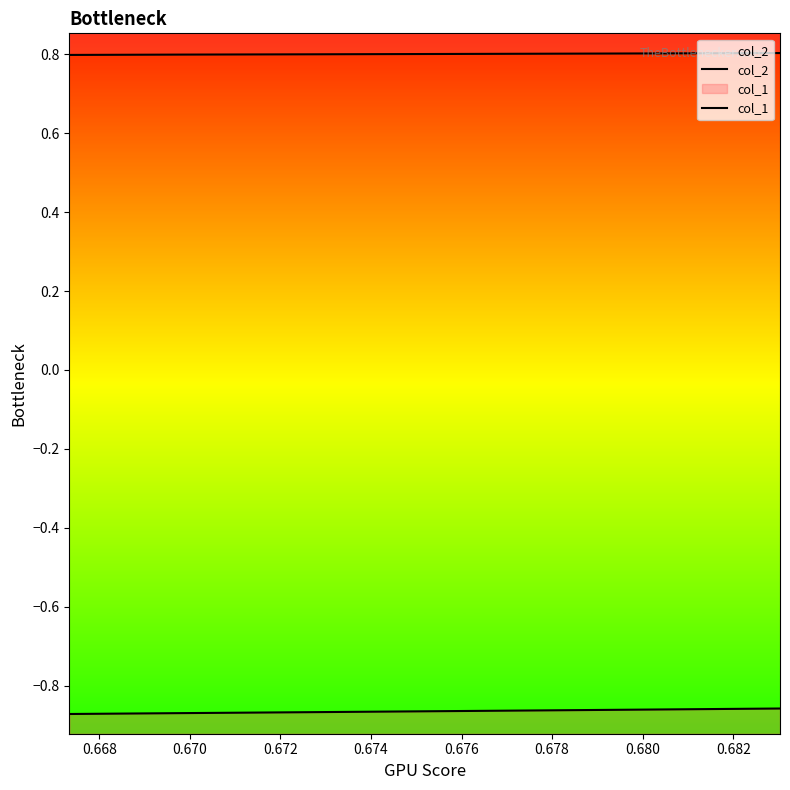

Which series changed the most between 0.672 and 0.674?

col_1